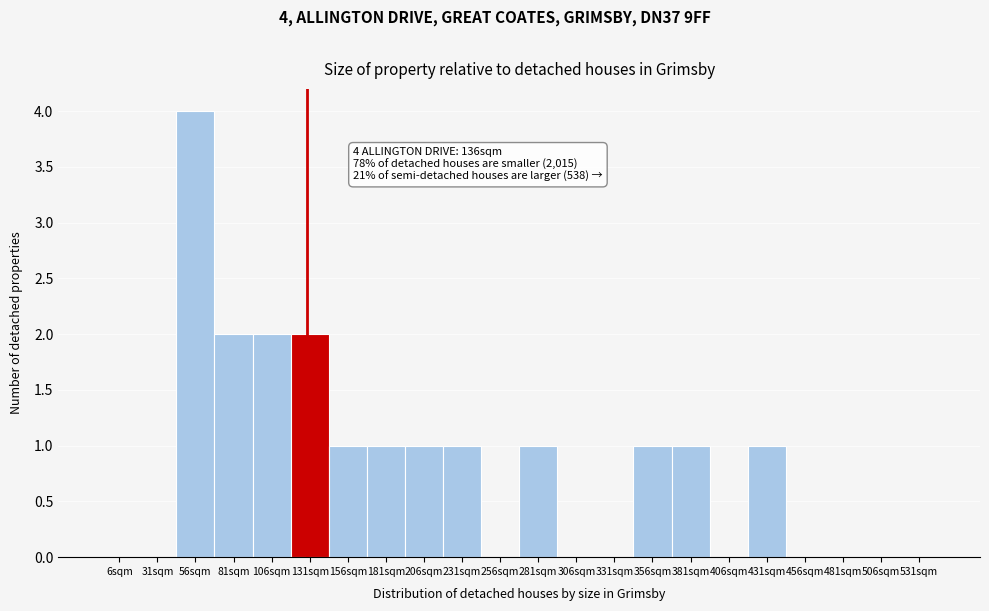

Reading left to right, list all the values displayed in this chart.

6sqm=0	31sqm=0	56sqm=4	81sqm=2	106sqm=2	131sqm=2	156sqm=1	181sqm=1	206sqm=1	231sqm=1	256sqm=0	281sqm=1	306sqm=0	331sqm=0	356sqm=1	381sqm=1	406sqm=0	431sqm=1	456sqm=0	481sqm=0	506sqm=0	531sqm=0